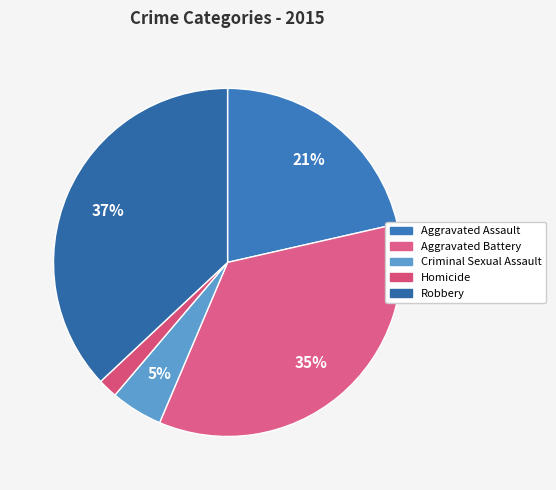

What is the total percentage of Criminal Sexual Assault and Aggravated Assault?

26.3%